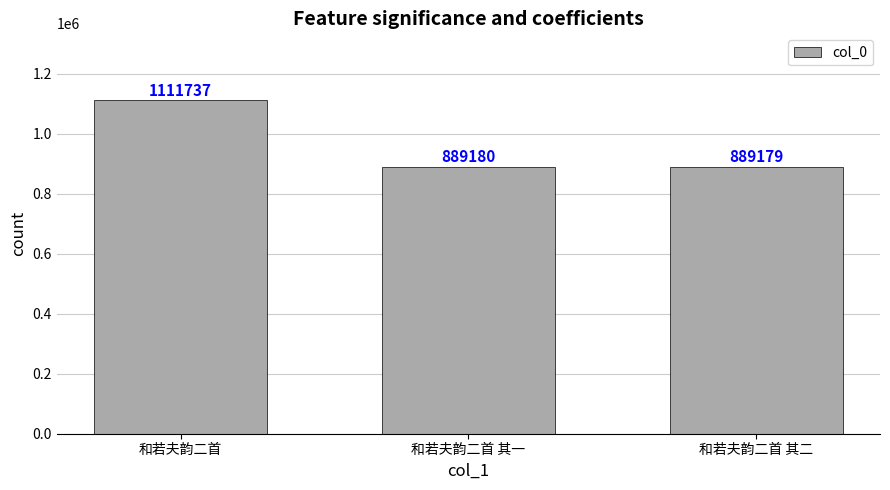

What value does the data have at 和若夫韵二首 其一, to the nearest 10?

889180